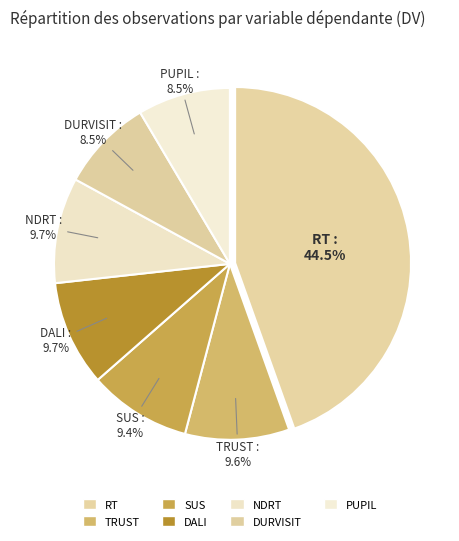

To the nearest percent, what is the difference between the DURVISIT and SUS slice percentages?

1%